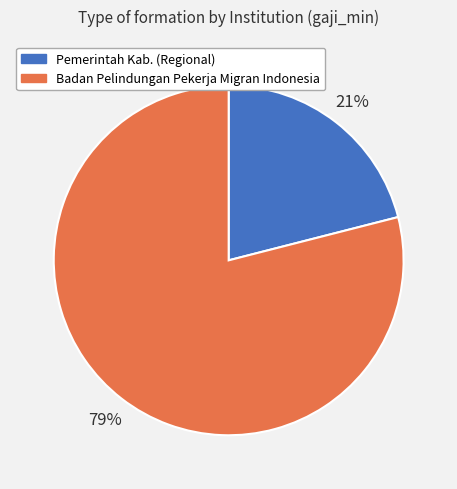

Does any single category account for the majority?

Yes